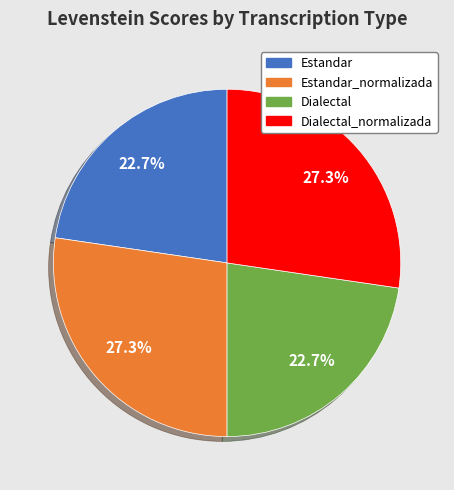

What percentage do Dialectal_normalizada and Dialectal together represent?

50.0%